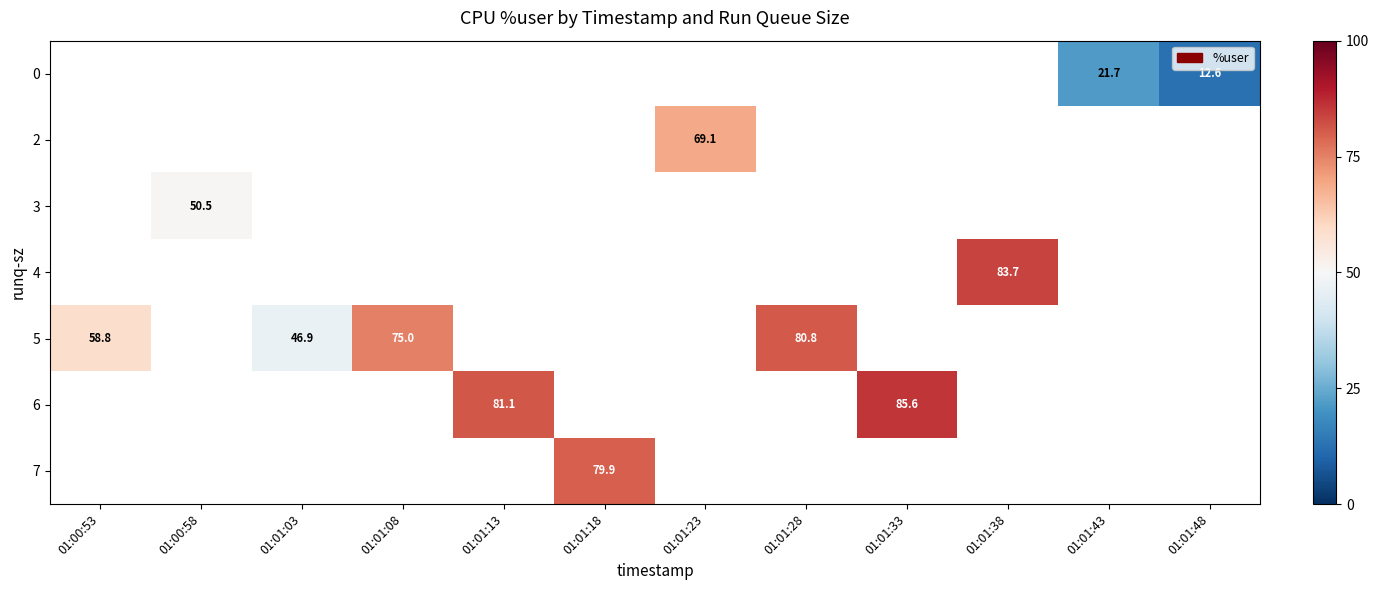

How many values in row_5 are above zero?

2